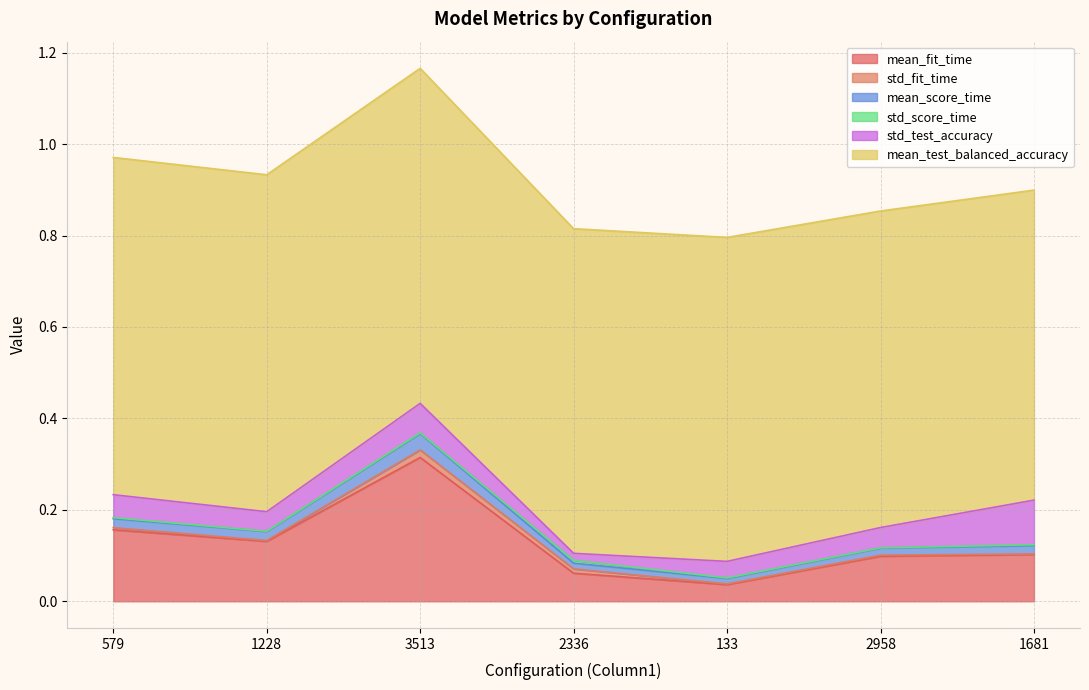

Which category has the lowest value across all series?

1228